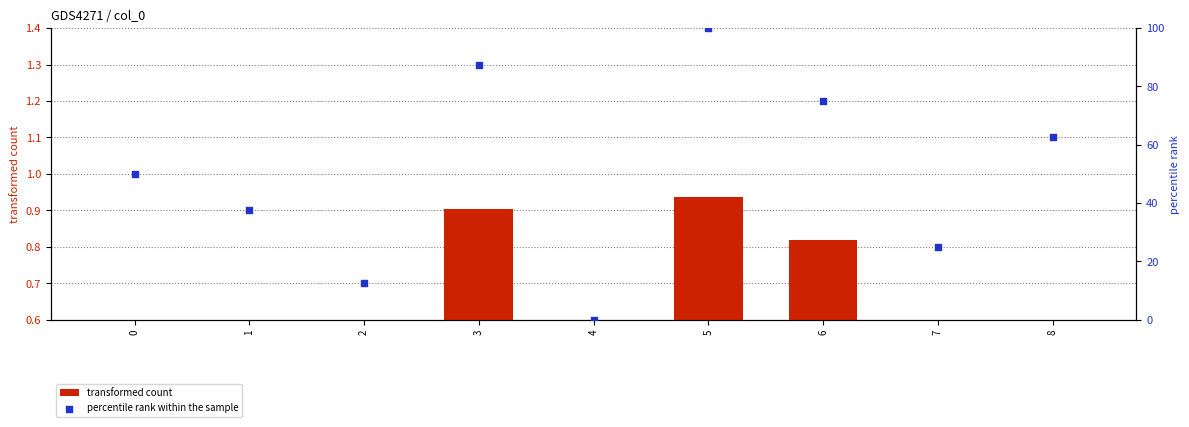

What is the total value across all series at 8?

62.7